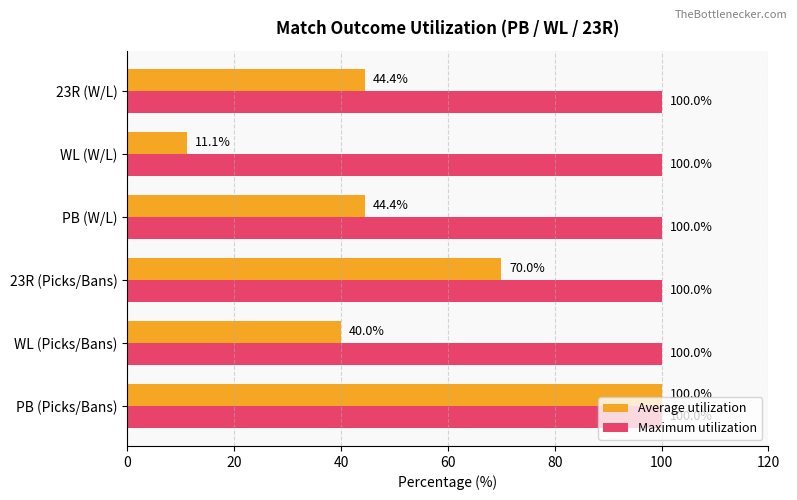

True or false: Average utilization has a value of 111.3 at 23R (Picks/Bans).

False